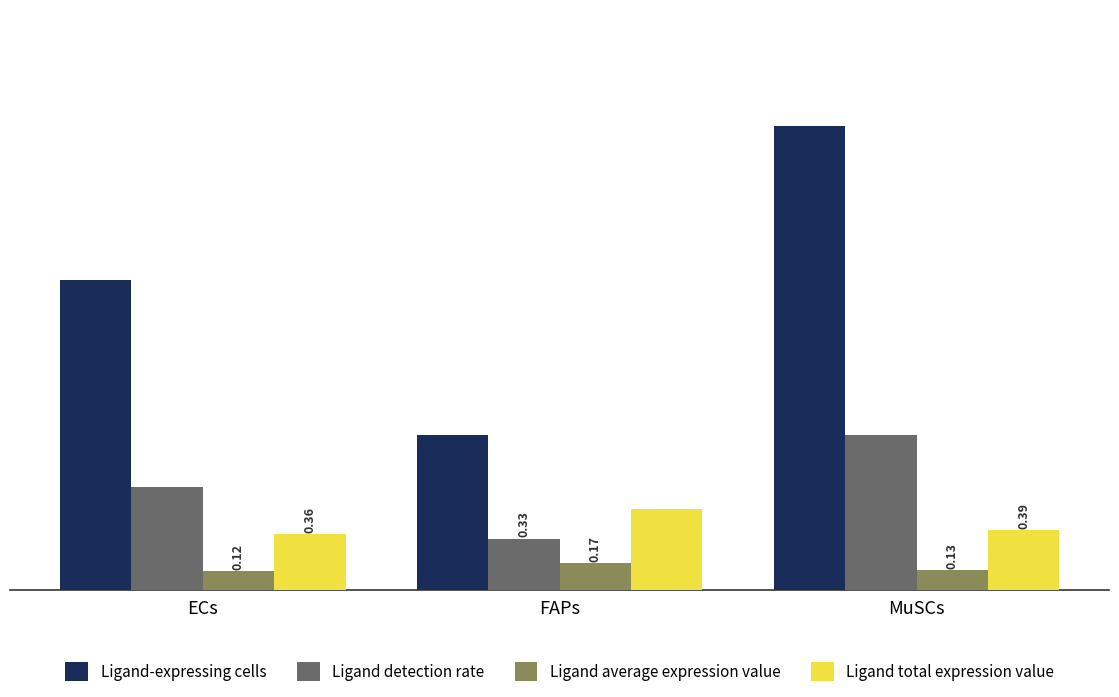

What position from the left is ECs?

1